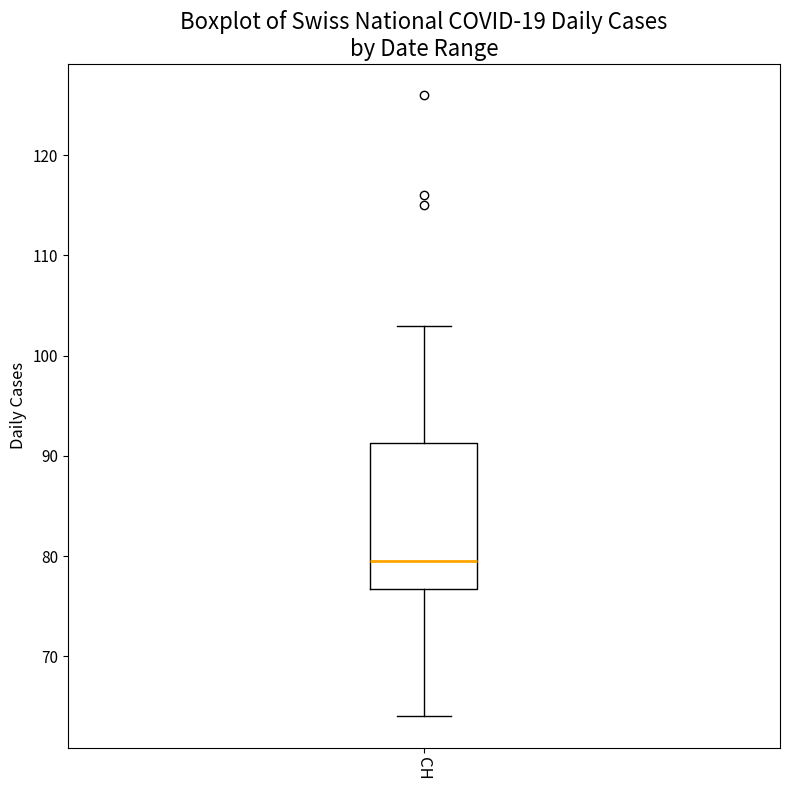

Read this box plot against the y-axis: the position of the median line, the range covered by the box, and the ends of both whiskers. The values are not printed on the chart, so give them approximately, as read against the axis.

median 80, box 77 to 91, whiskers 64 to 103